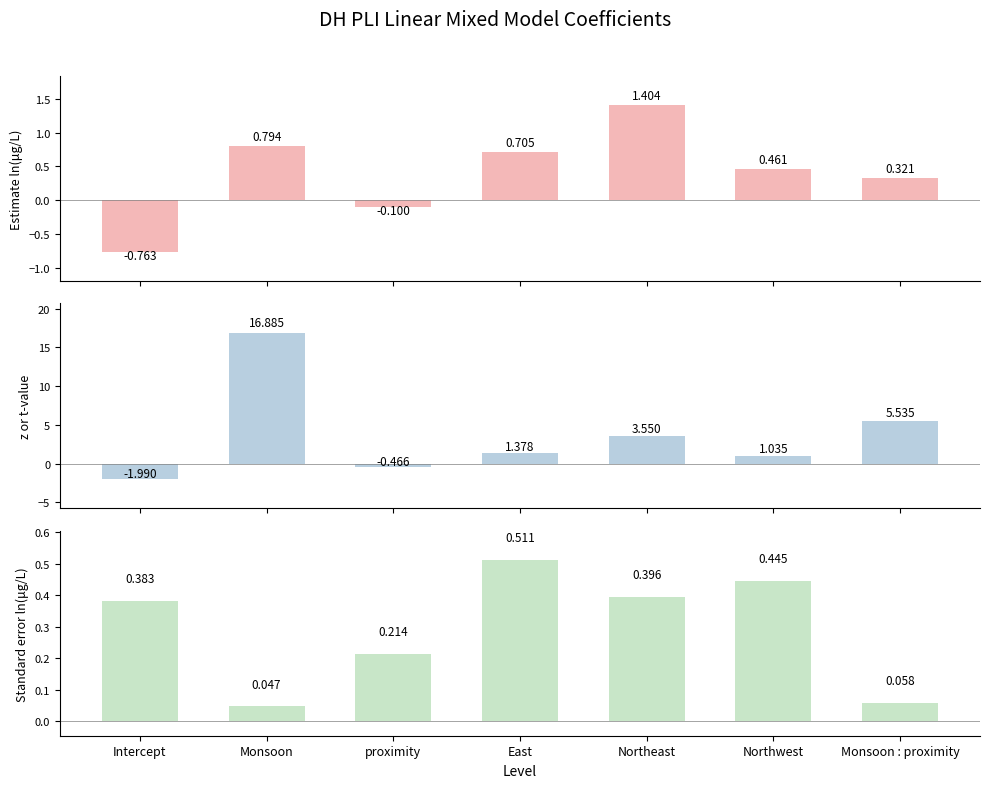

List the labels in order of z or t-value value, smallest first.

Intercept, proximity, Northwest, East, Northeast, Monsoon : proximity, Monsoon